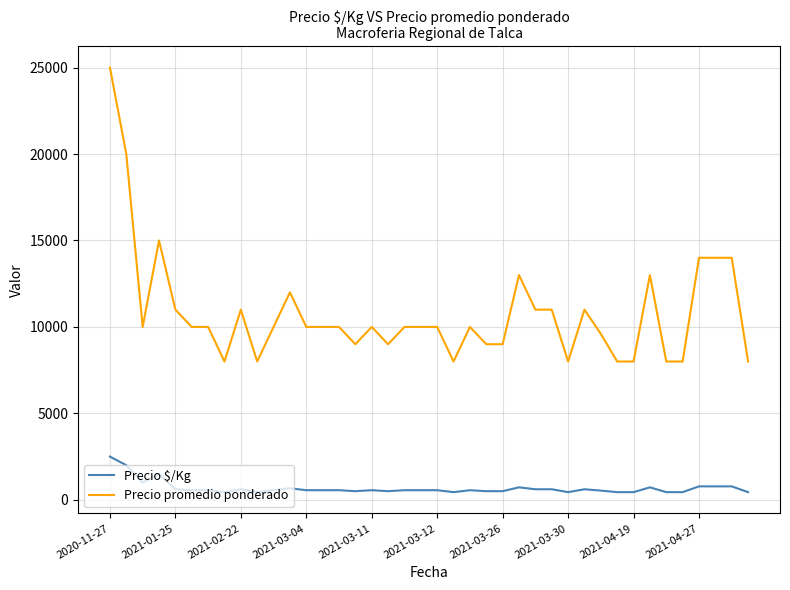

List the series in order of their overall mean, lowest first.

Precio $/Kg, Precio promedio ponderado